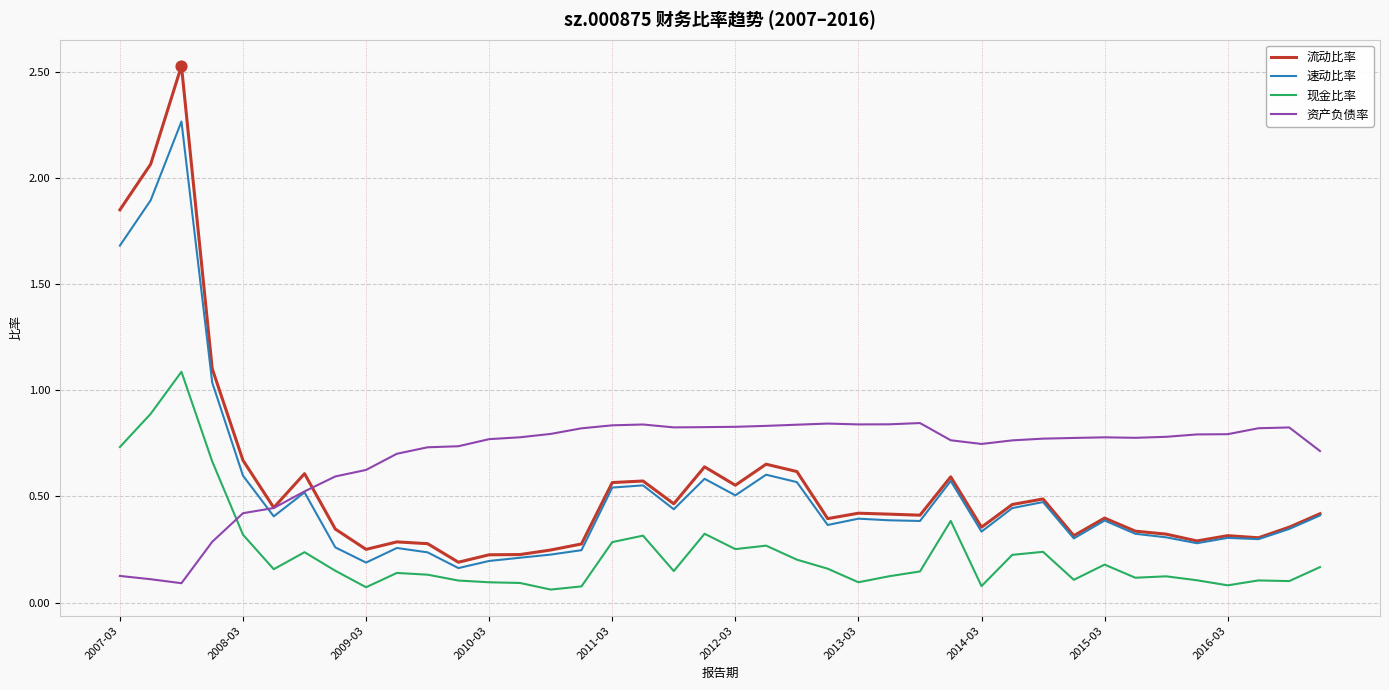

At how many categories does at least one series exceed 2?

2